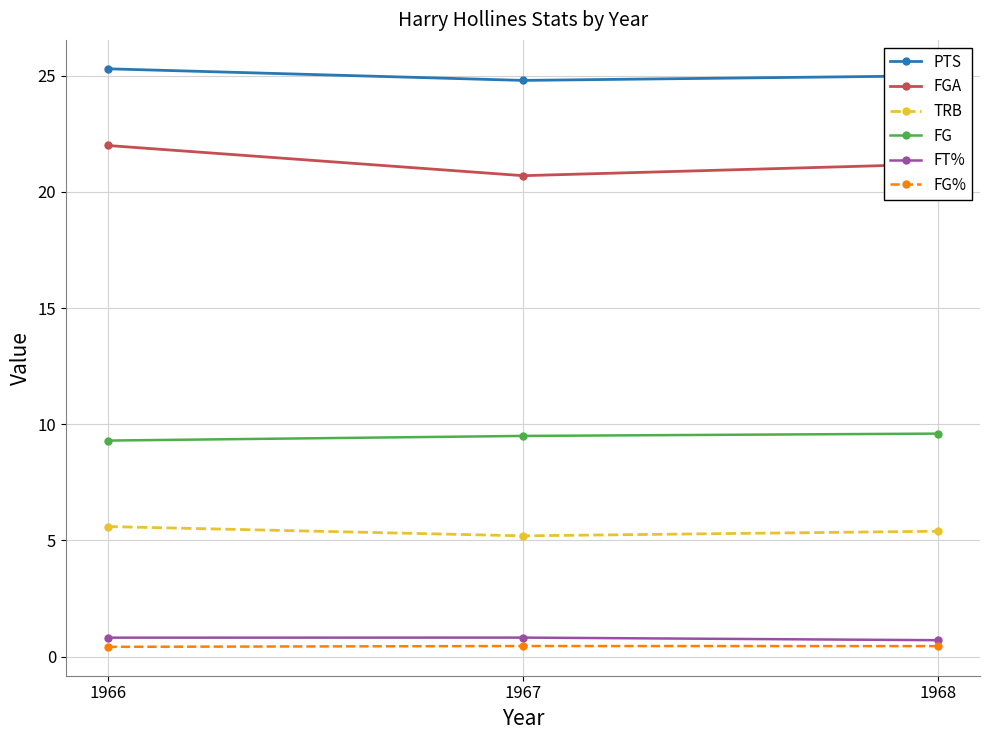

The value of FG at 1967 is 9.5. True or false?

True